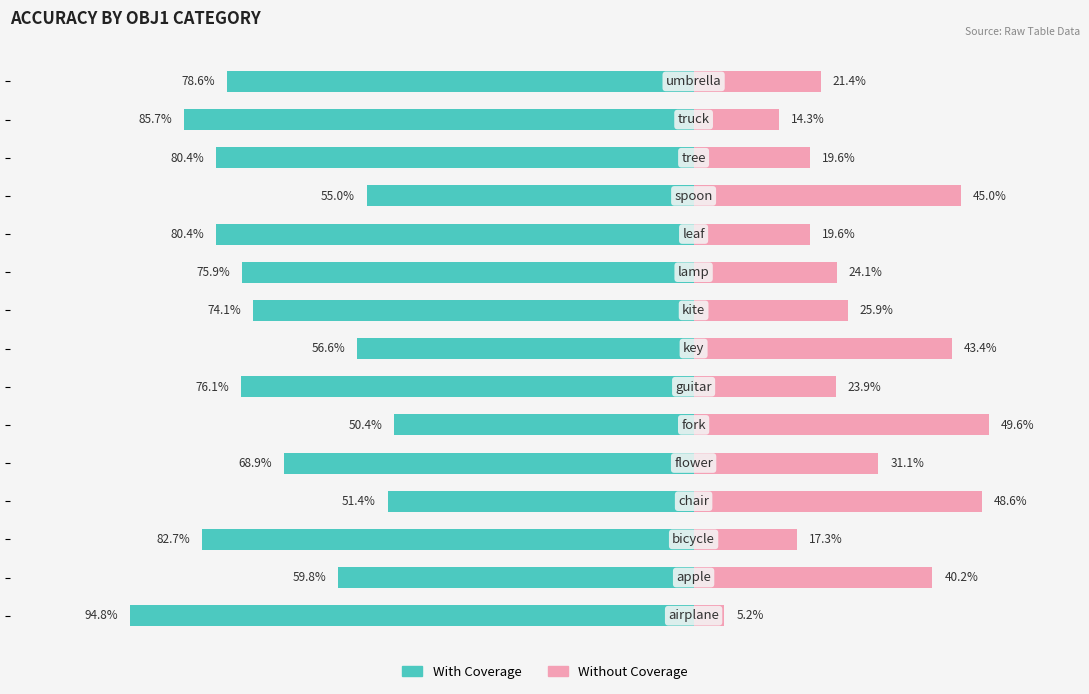

Reading right to left, extract all data points from this chart.

With Coverage: 14=-0.8	13=-0.9	12=-0.8	11=-0.6	10=-0.8	9=-0.8	8=-0.7	7=-0.6	6=-0.8	5=-0.5	4=-0.7	3=-0.5	2=-0.8	1=-0.6	0=-0.9
Without Coverage: 14=0.2	13=0.1	12=0.2	11=0.5	10=0.2	9=0.2	8=0.3	7=0.4	6=0.2	5=0.5	4=0.3	3=0.5	2=0.2	1=0.4	0=0.1